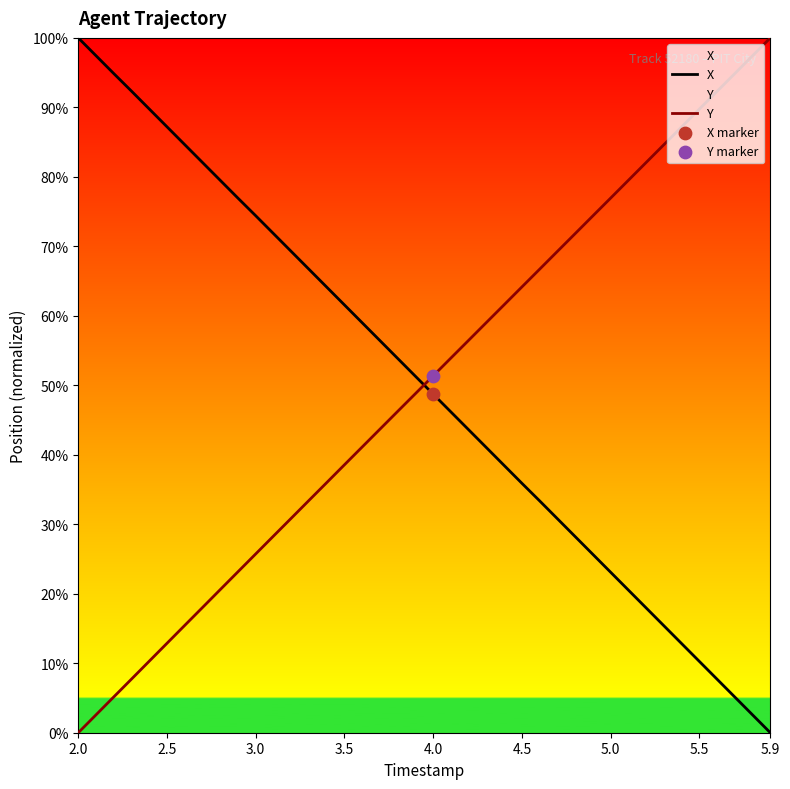

Which series has the widest spread of Y values?

X